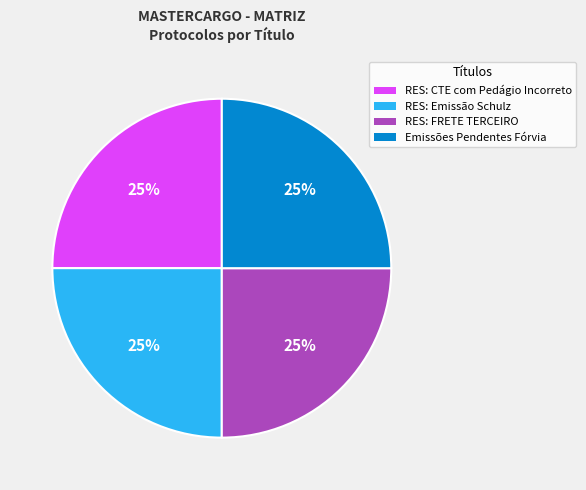

Is there any slice that represents more than half of the pie?

No